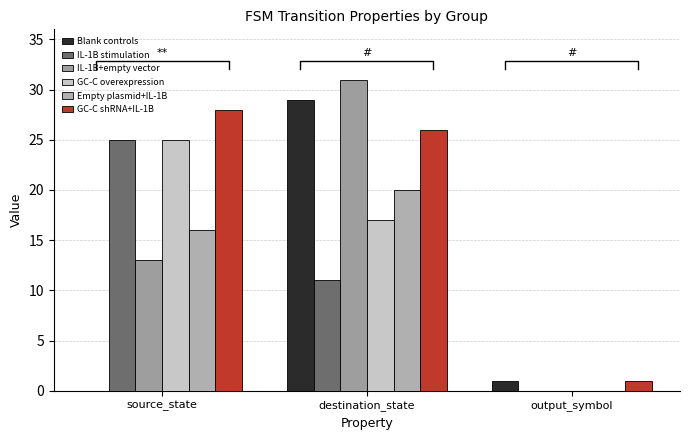

What are all the series names shown in the legend?

Blank controls, IL-1B stimulation, IL-1B+empty vector, GC-C overexpression, Empty plasmid+IL-1B, GC-C shRNA+IL-1B